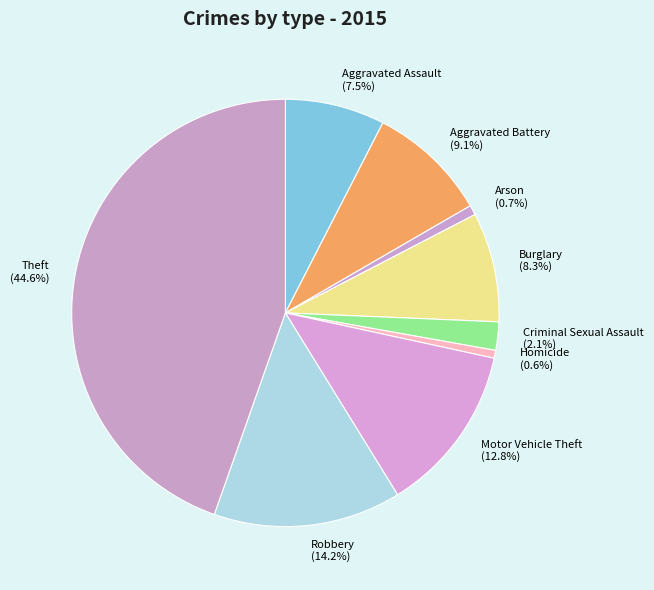

True or false: Motor Vehicle Theft accounts for 22% of the total.

False